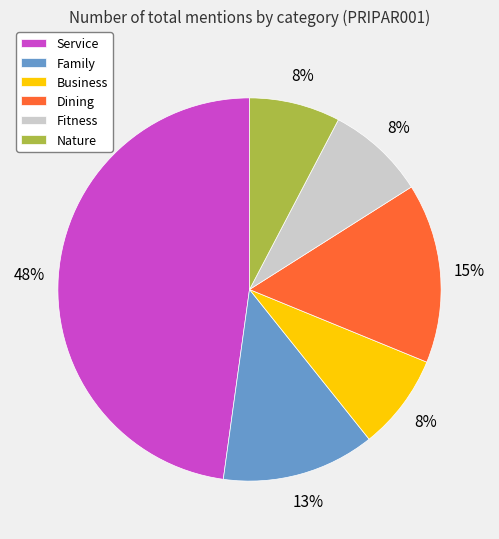

Is there any slice that represents more than half of the pie?

No